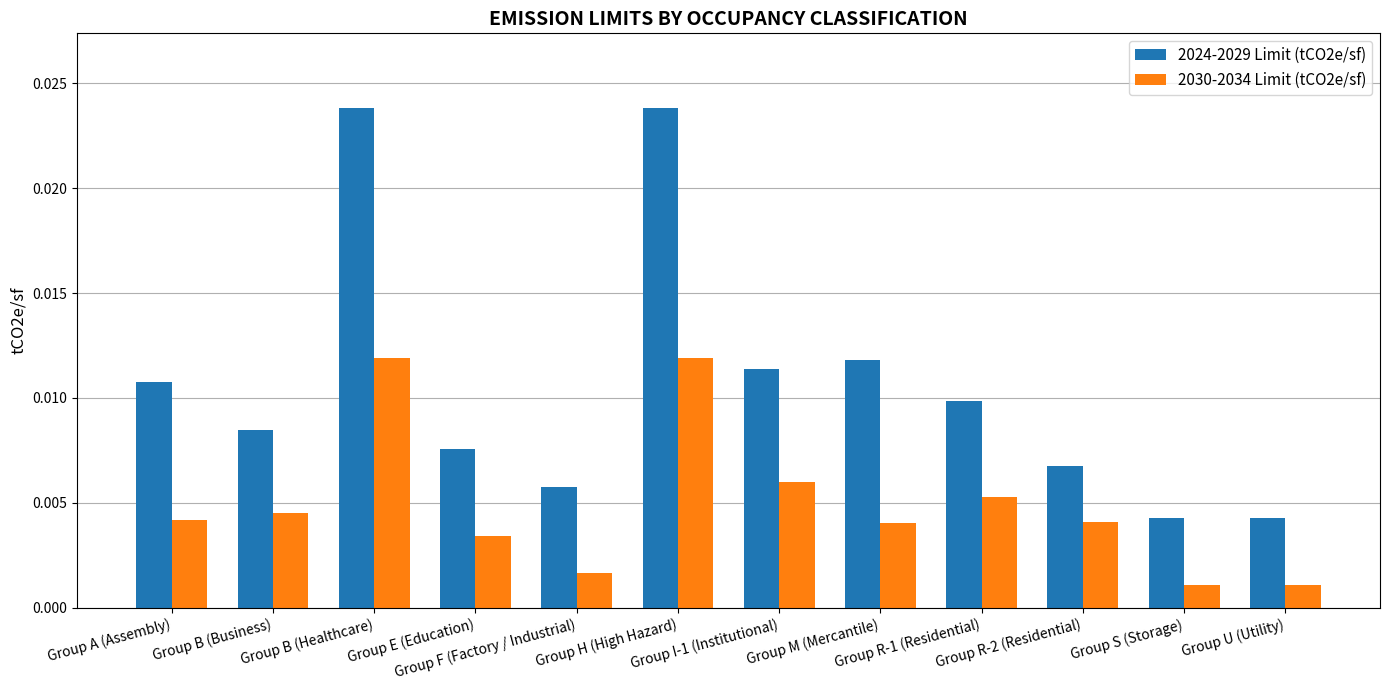

At how many categories does at least one series exceed 0?

12